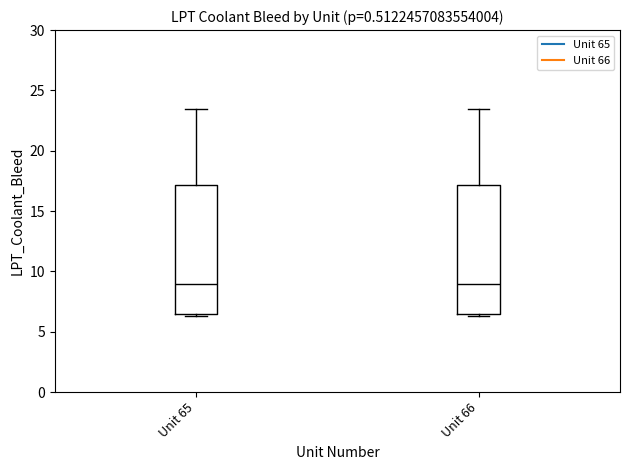

Reading left to right, transcribe this box plot: for each box, give where its median line is, the range the box spans, and where its two whiskers end, as read against the y-axis. The values are not printed on the chart, so give them approximately, as read against the axis.

Unit 65: median 9.0, box 6.5 to 17.0, whiskers 6.5 to 23.5
Unit 66: median 9.0, box 6.5 to 17.0, whiskers 6.5 to 23.5